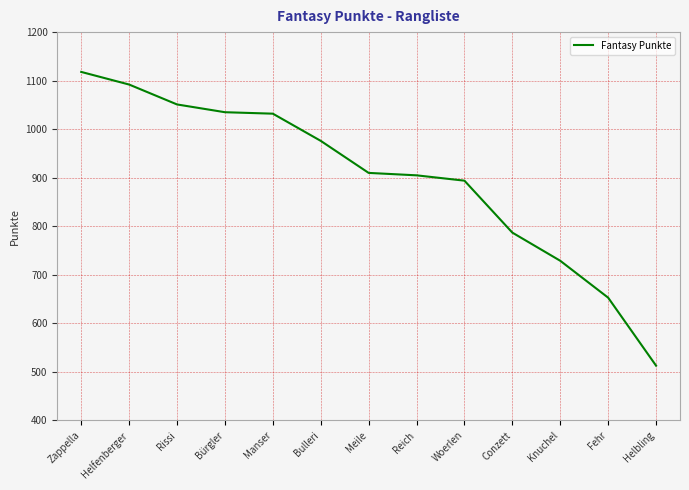

How many categories are shown in the chart?

13